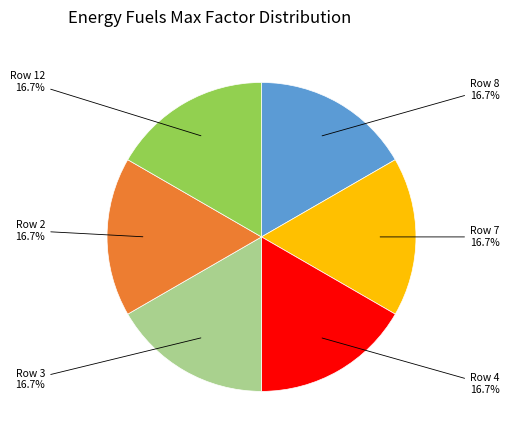

Does any single category account for the majority?

No